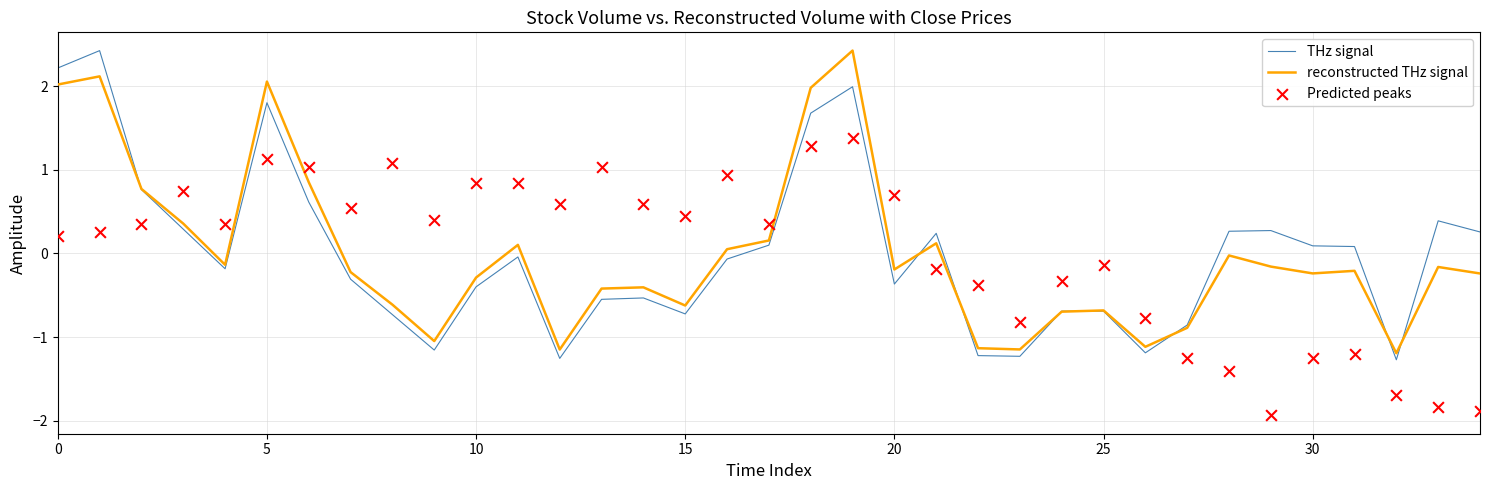

What are all the series names shown in the legend?

THz signal, reconstructed THz signal, Predicted peaks